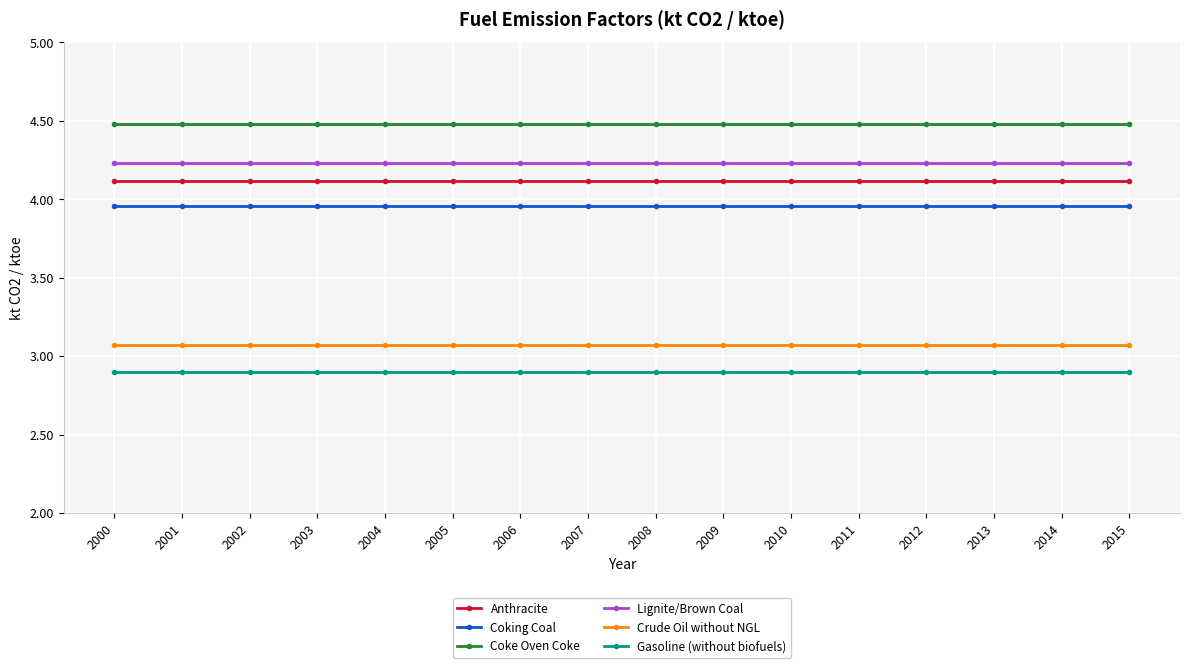

Which series has the largest total across all categories?

Coke Oven Coke